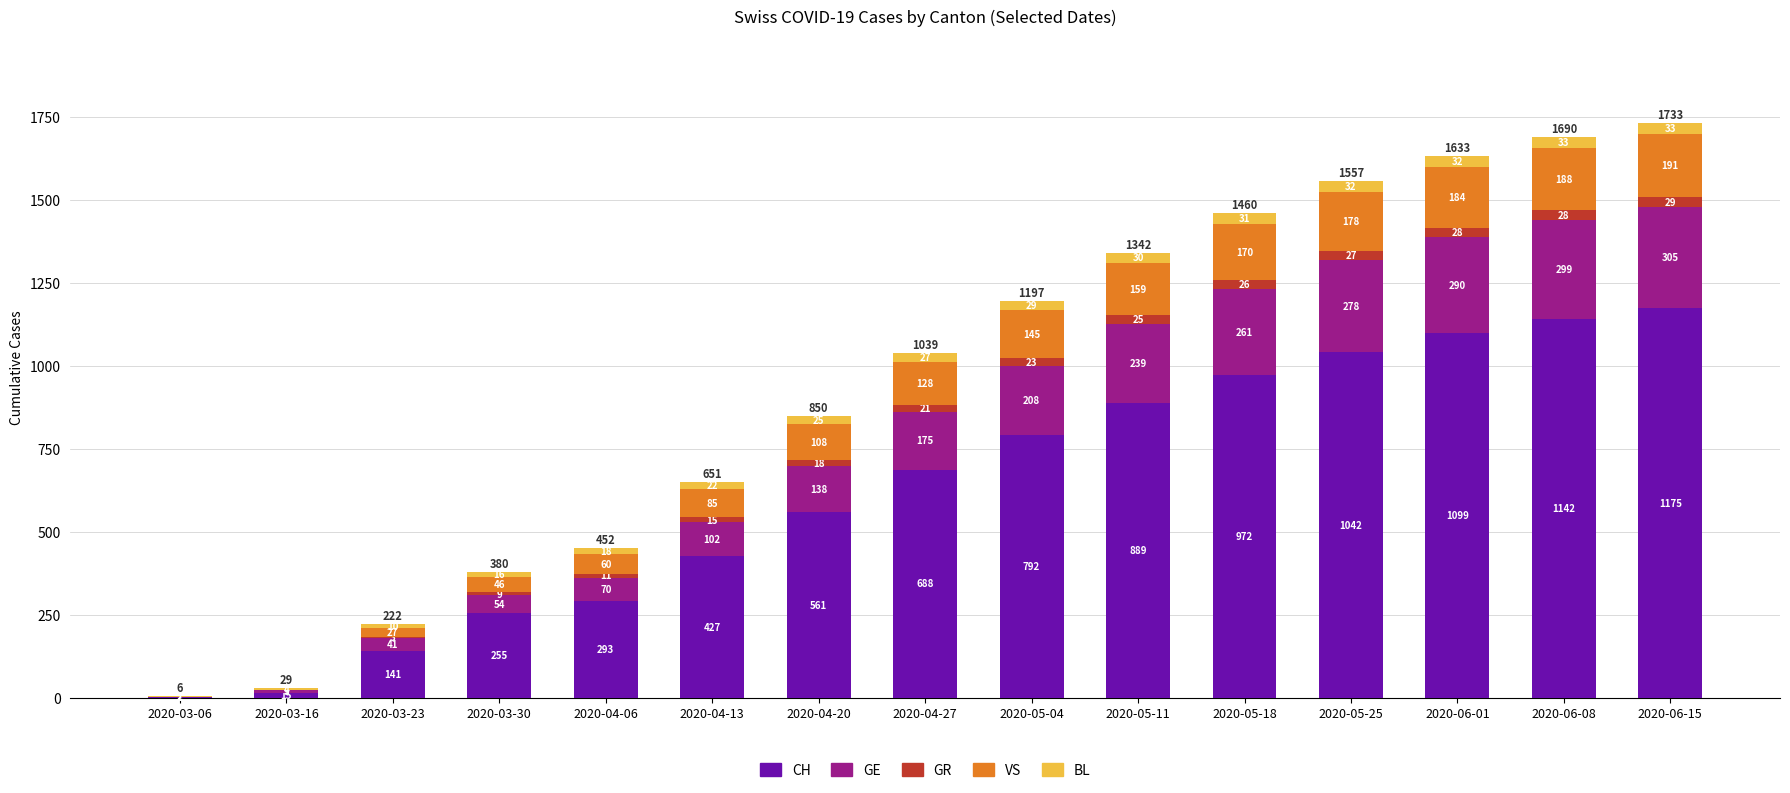

What is the total value across all series at 2020-06-08?

1690